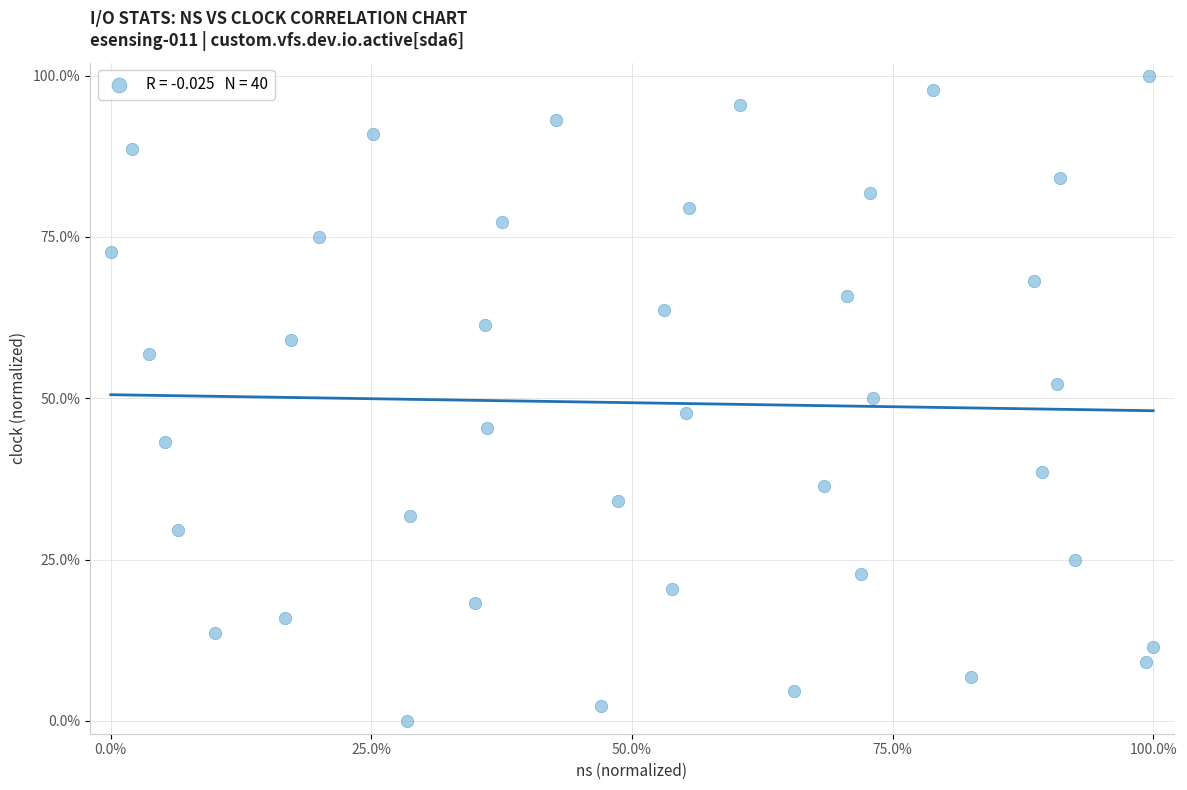

What is the range of Y values (max minus min)?

100.0